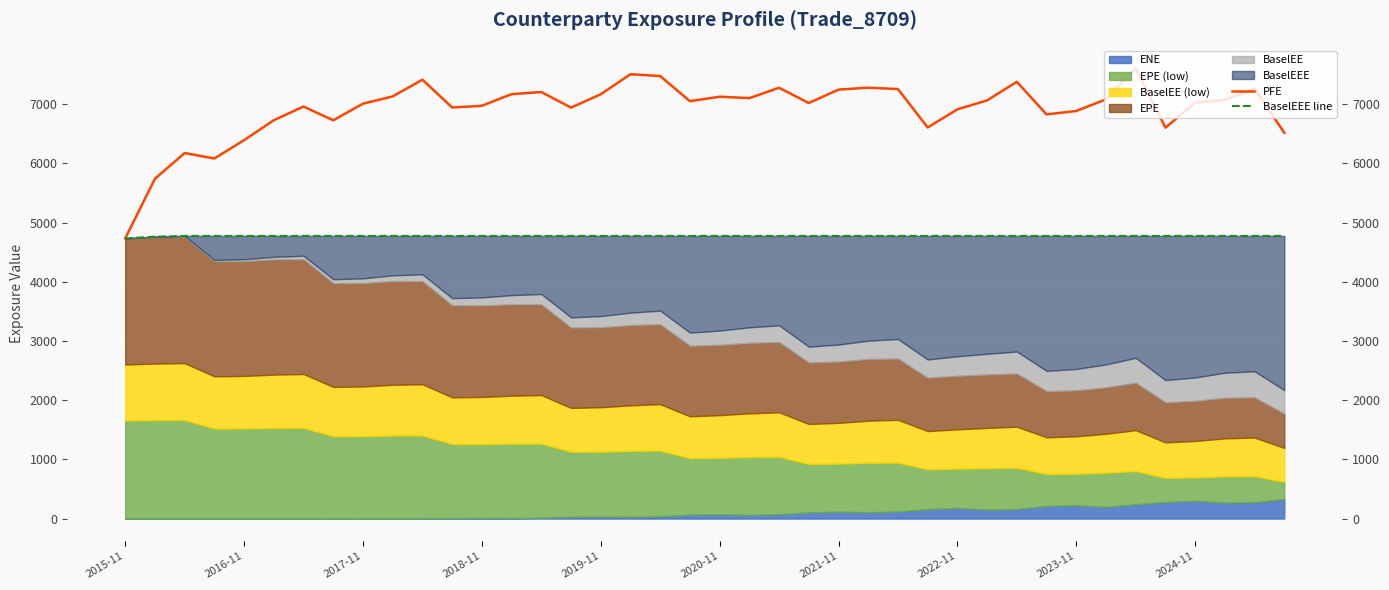

What is the difference between the second highest and minimum values in the PFE series?

2773.7